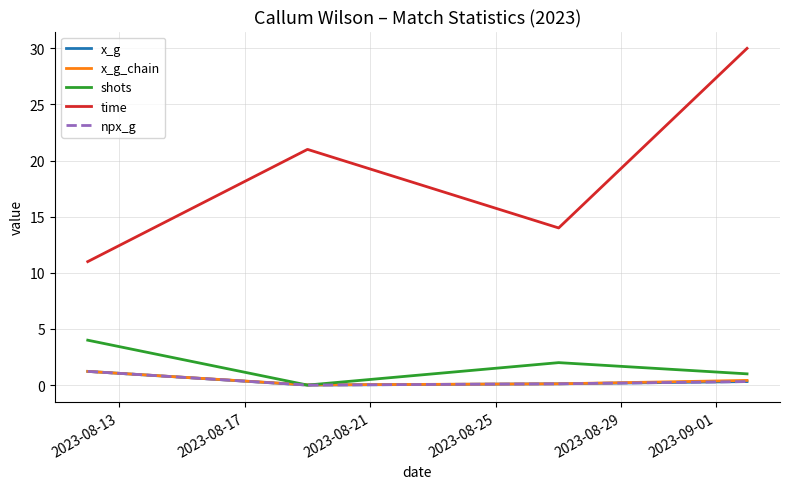

True or false: npx_g has more than 2 points higher than both neighbors.

False